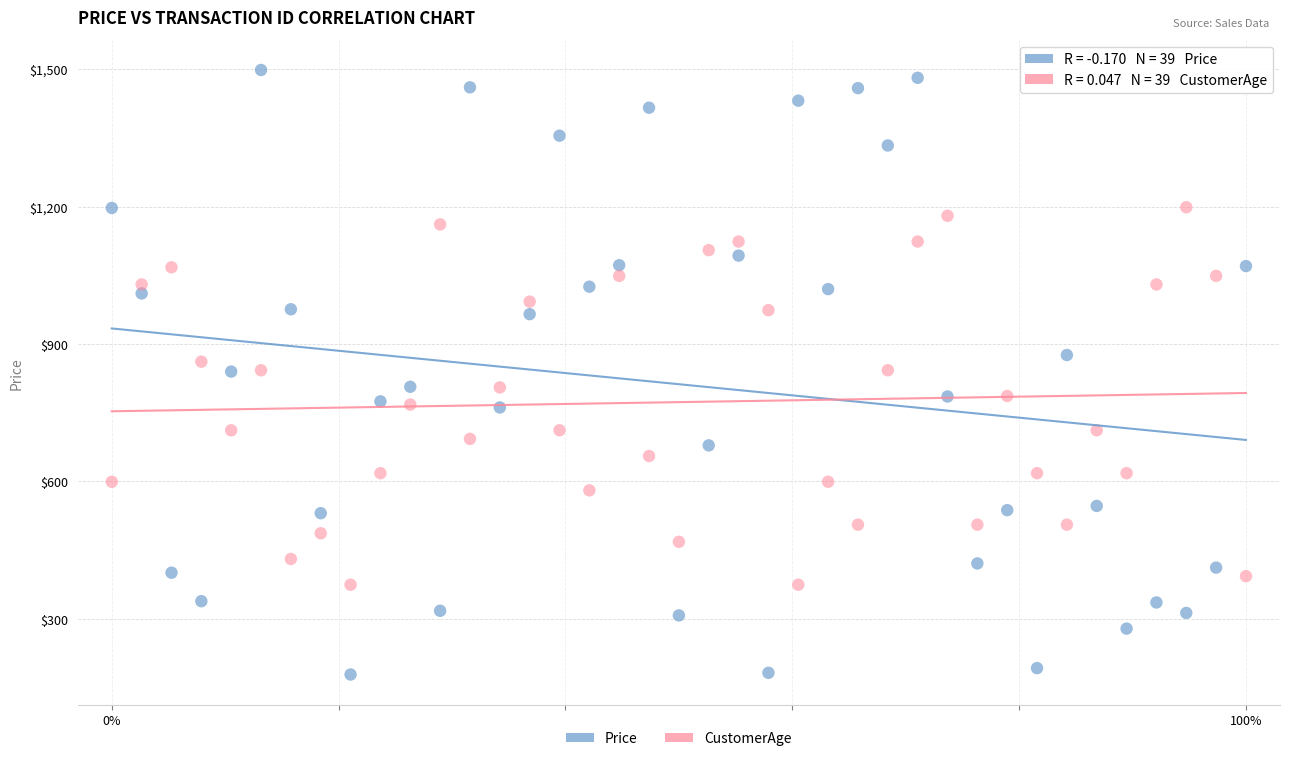

What are all the series names shown in the legend?

Price, CustomerAge